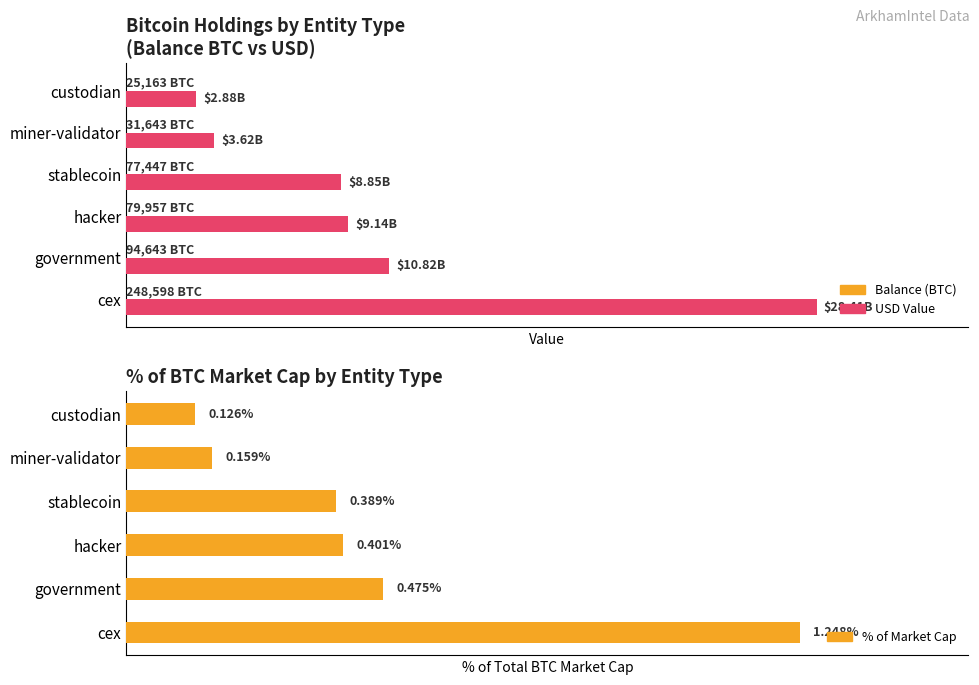

How many series are shown in this chart?

3